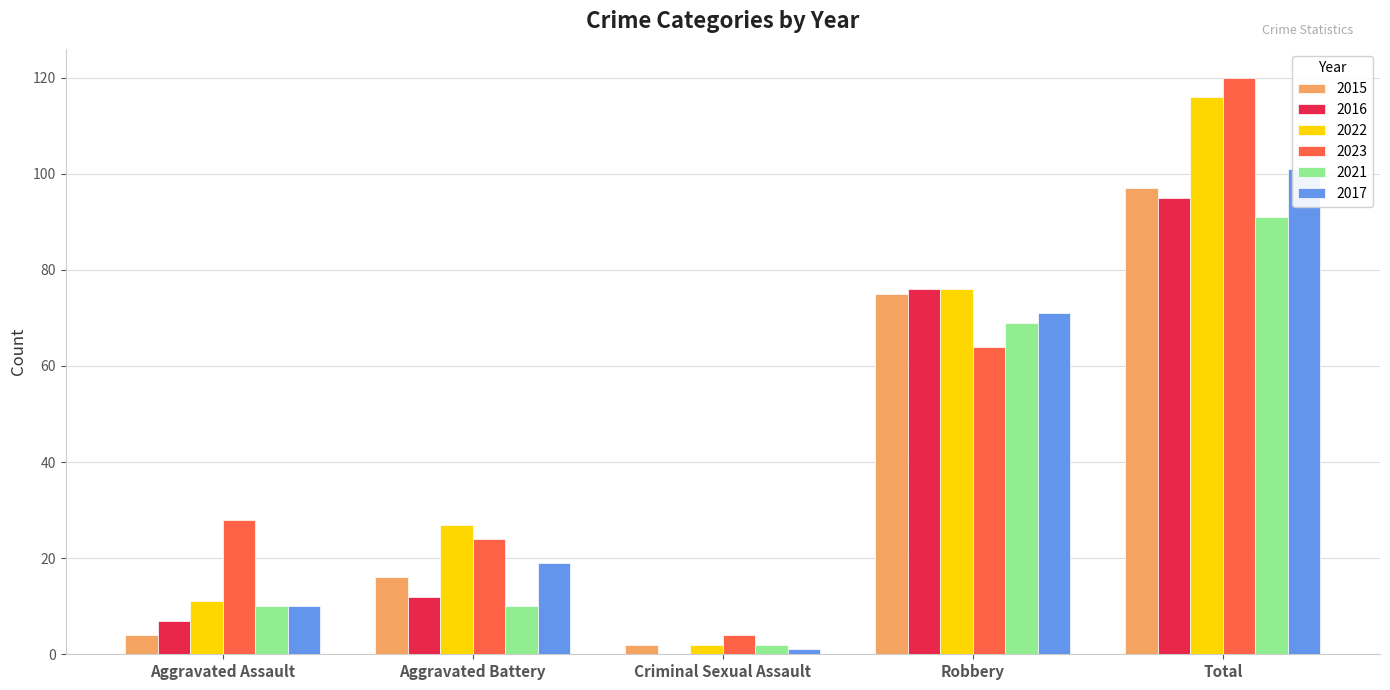

Is it true that 2017 equals 37 at Robbery?

False